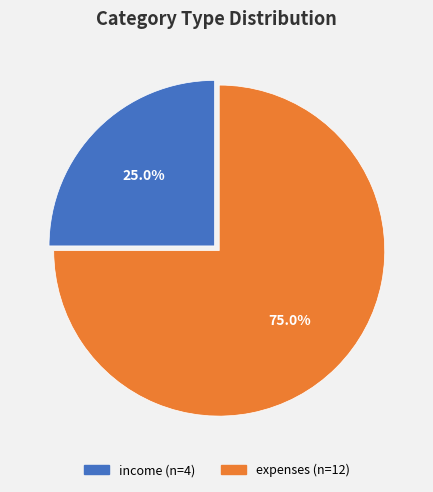

To the nearest percent, what is the difference between the income and expenses slice percentages?

50%